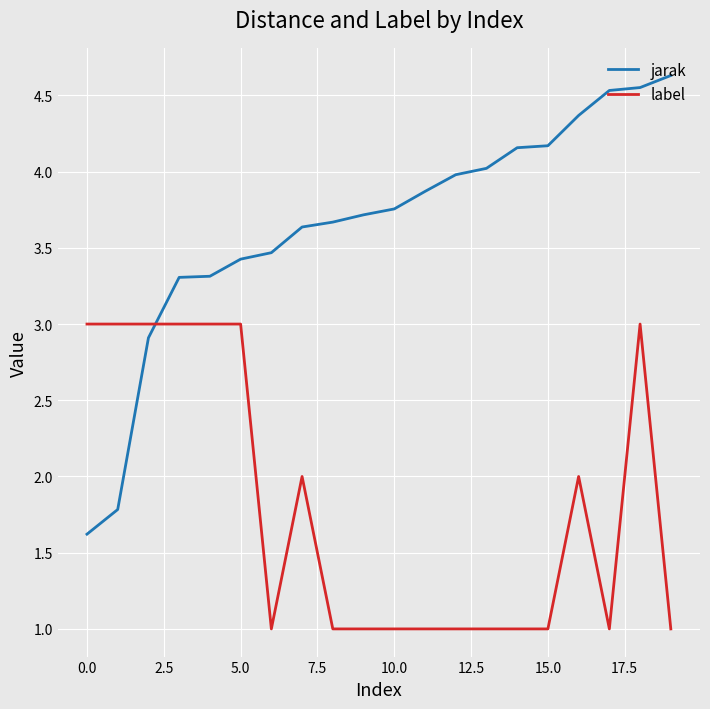

What is the difference between the maximum and minimum values in the jarak series?

3.0